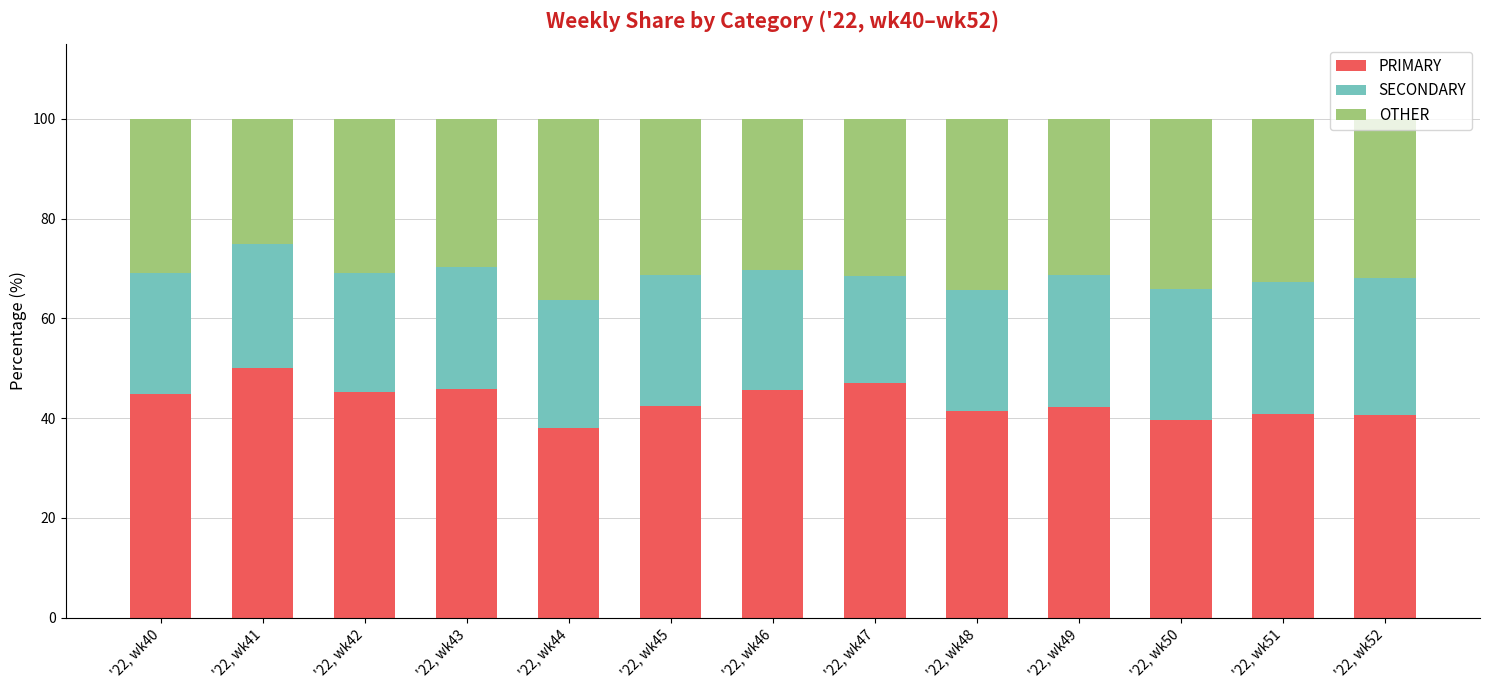

True or false: PRIMARY has a value of 89.7 at '22, wk41.

False